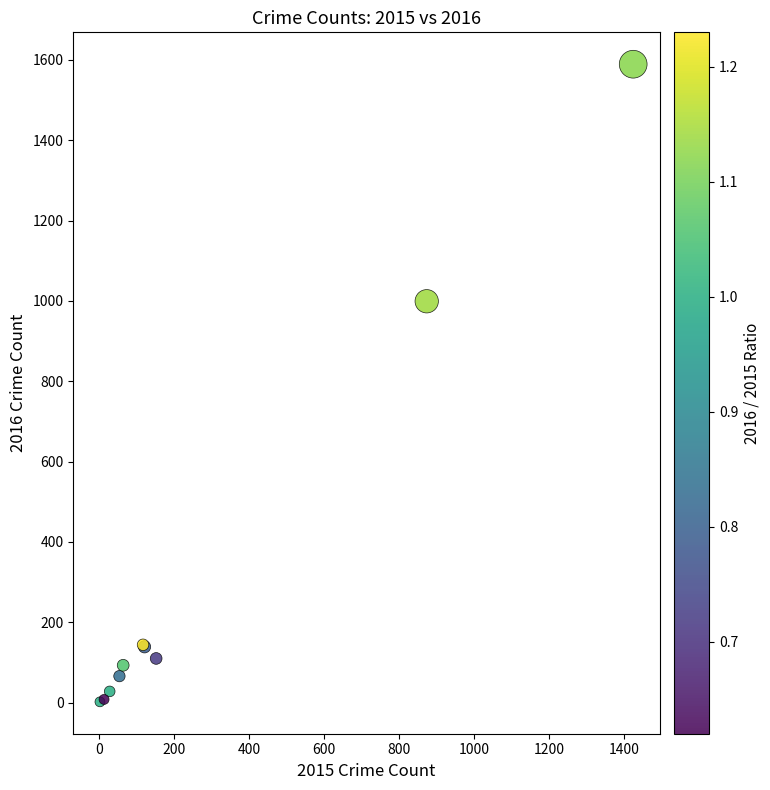

What Y value in the scatter plot is closest to 795?

999